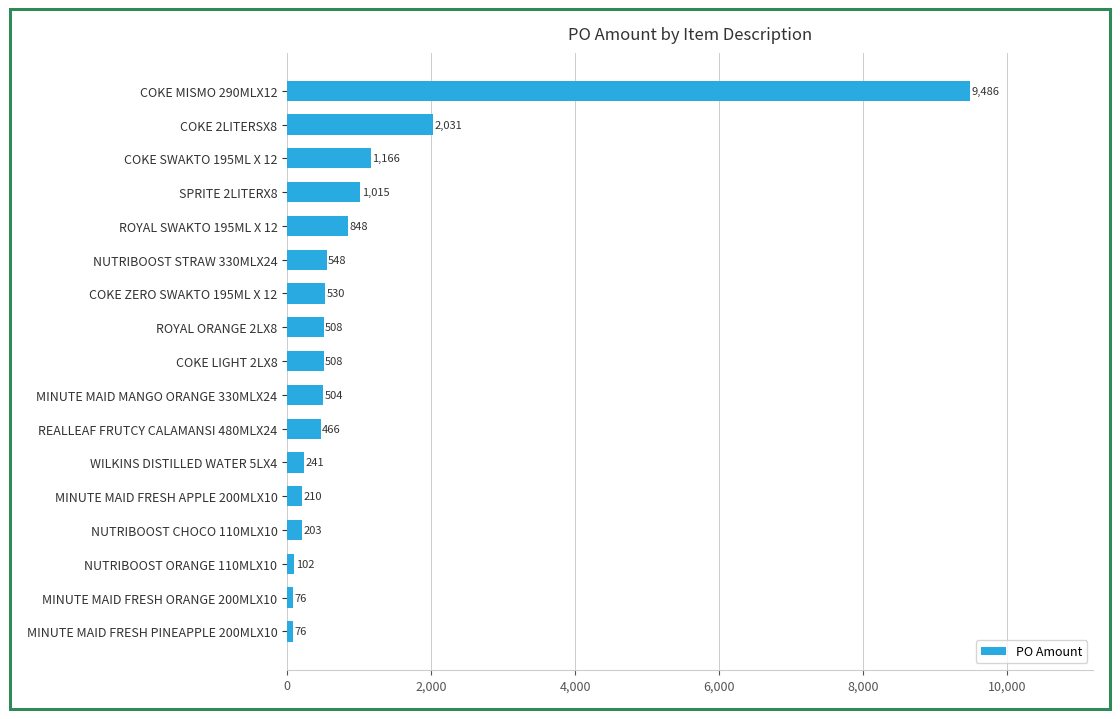

What value does the data have at COKE MISMO 290MLX12?

9486.0